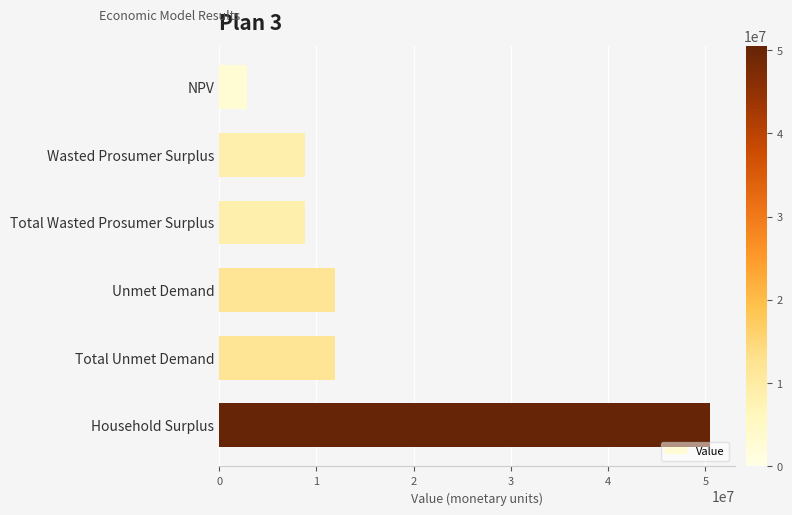

What is the difference between the maximum and minimum values?

47626826.4